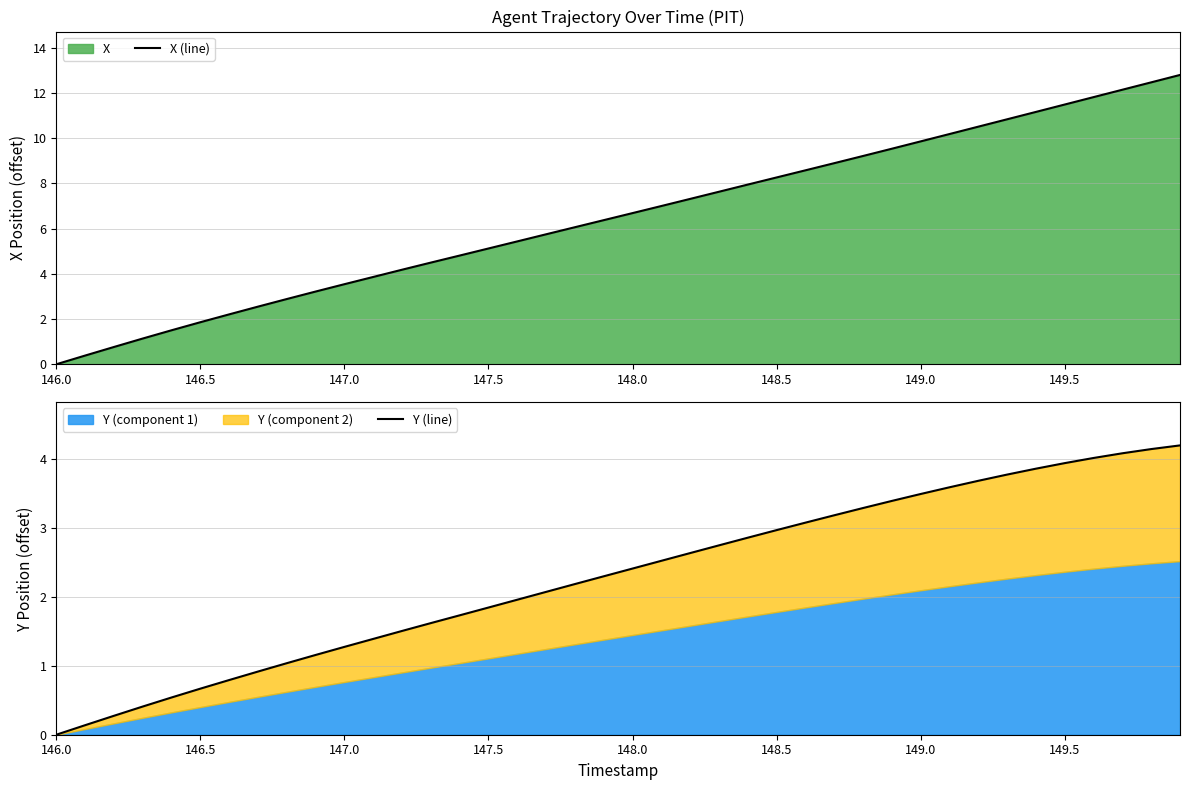

What is the value of the Y (line) point at the 39th from the left?

4.1